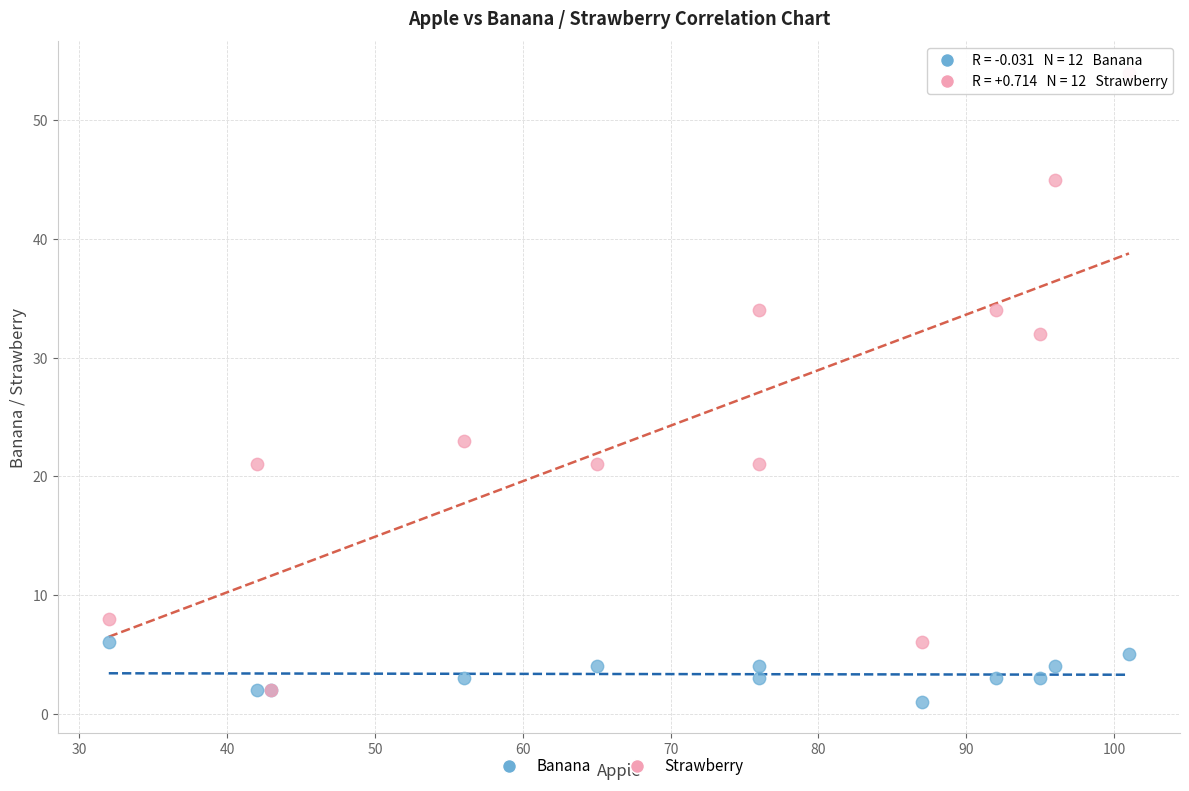

Which series reaches the minimum Y coordinate?

Banana